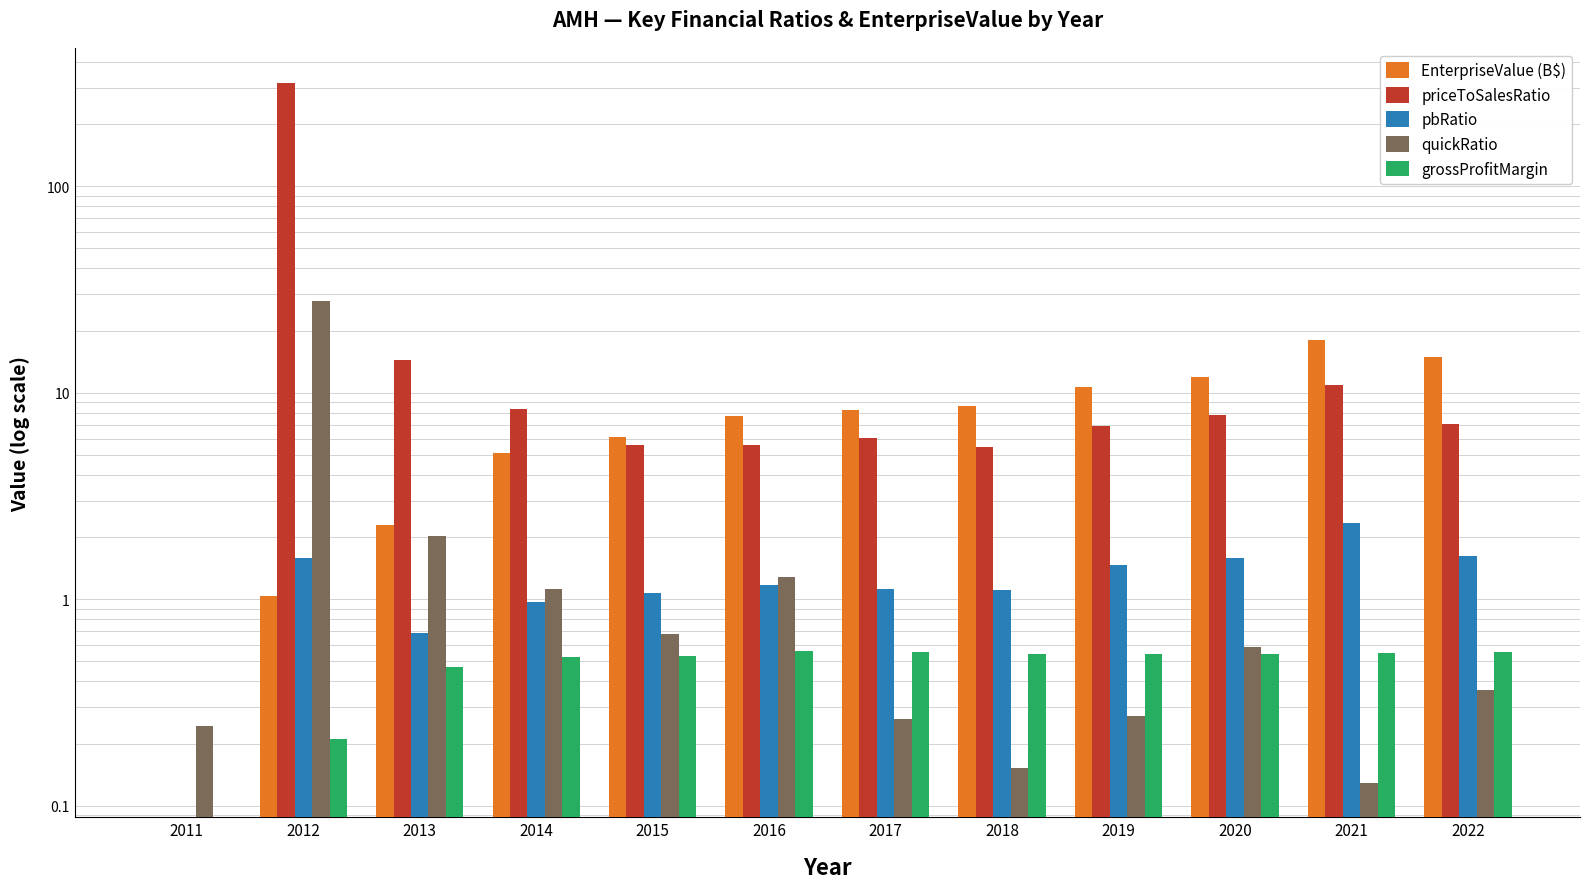

True or false: grossProfitMargin has a value of 0.6 at 2017.

True